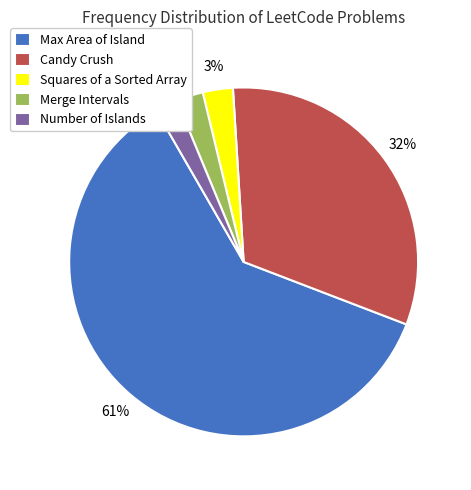

What is the largest slice in the pie chart?

Max Area of Island